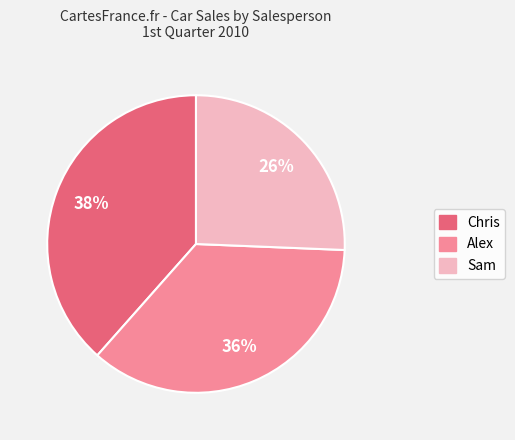

How many slices are in this pie chart?

3